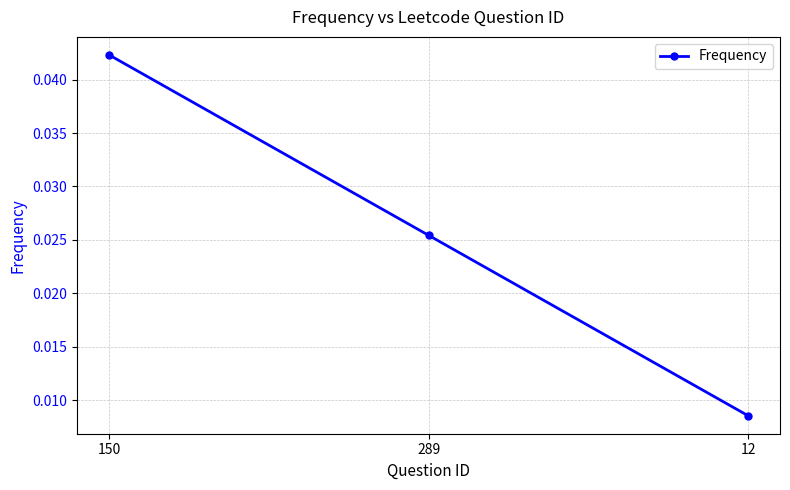

How many values are between 0 and 1?

3